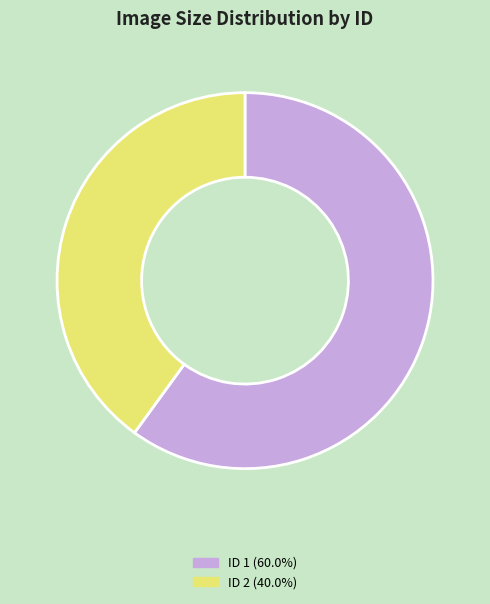

Do ID 1 (60.0%) and ID 2 (40.0%) together represent more than half of the pie?

Yes